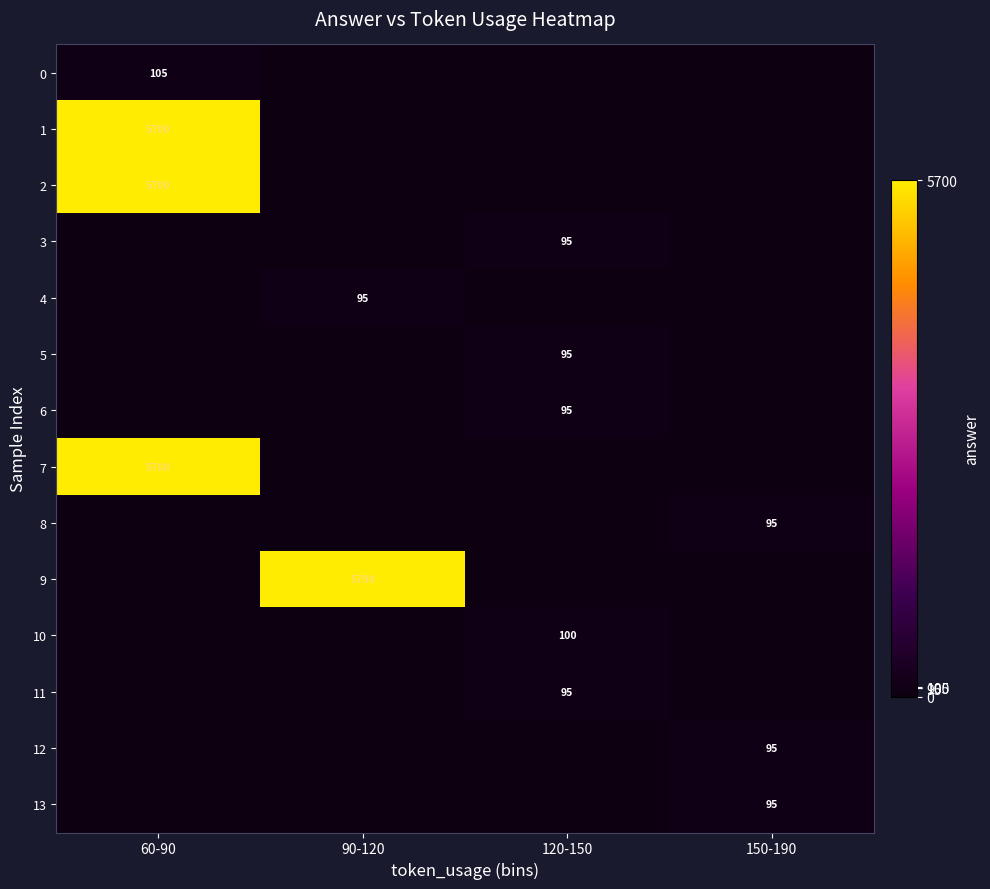

The 1 series shows 7807 at 60-90. True or false?

False